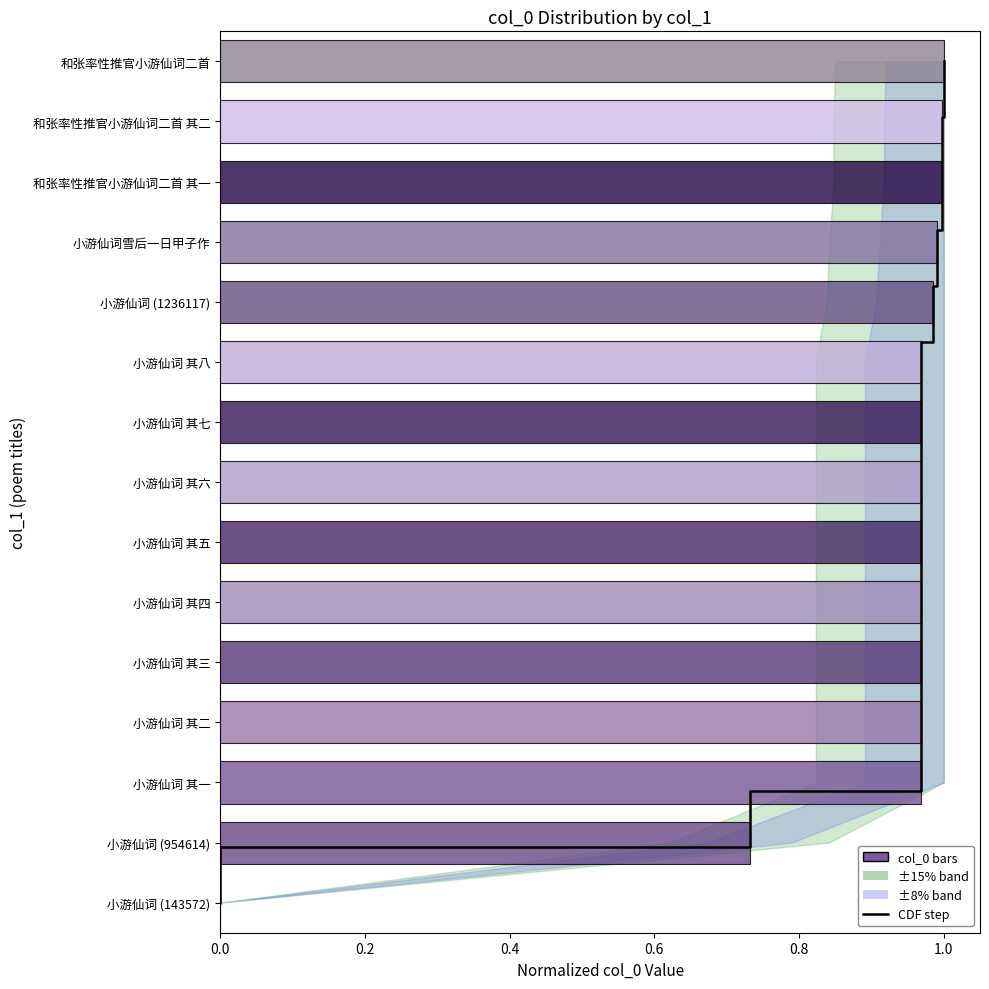

What position from the right is 9?

7